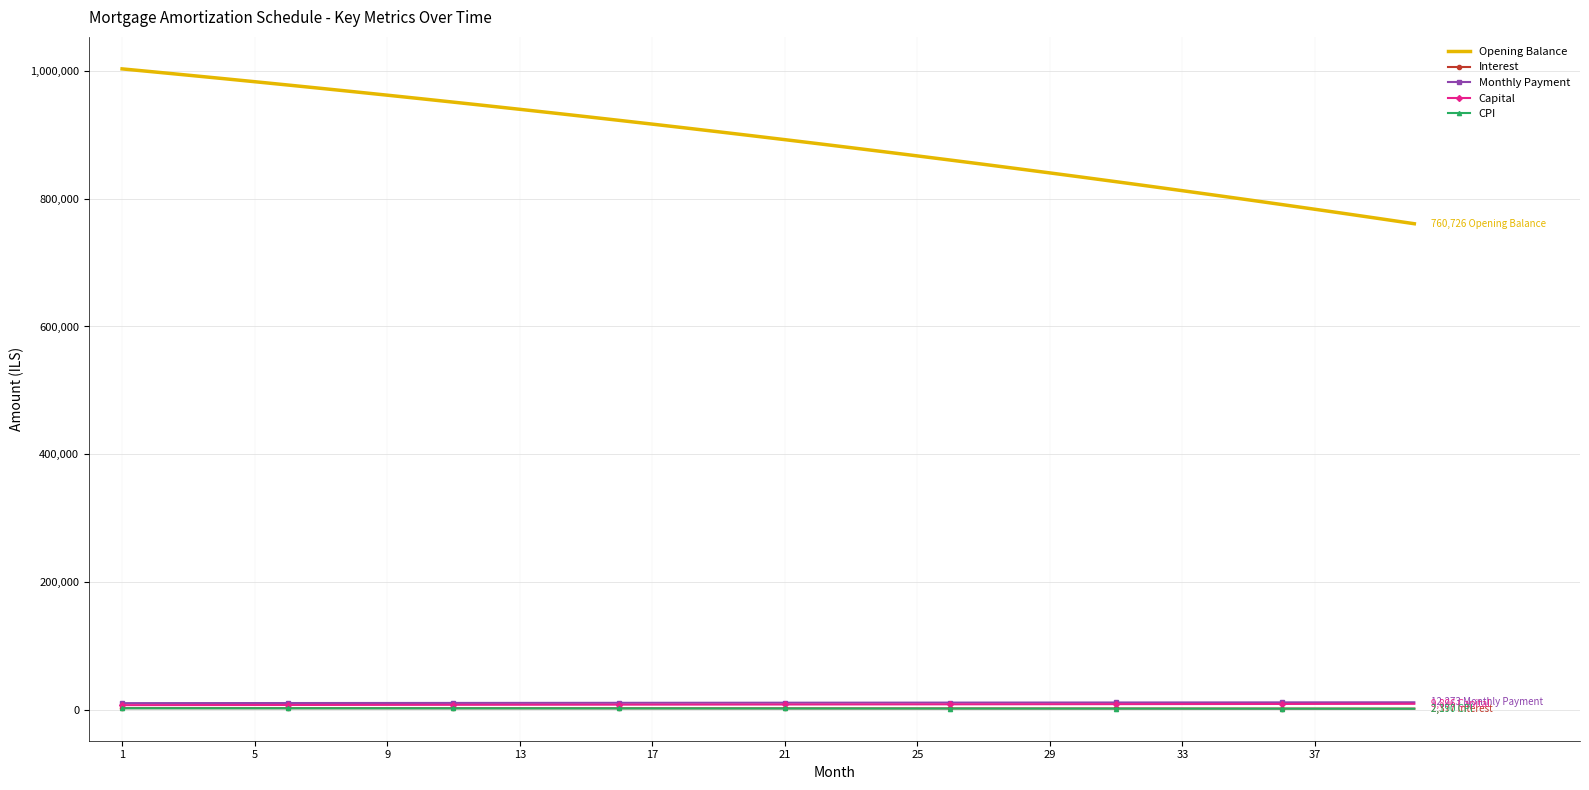

True or false: CPI and Opening Balance intersect in this chart.

False